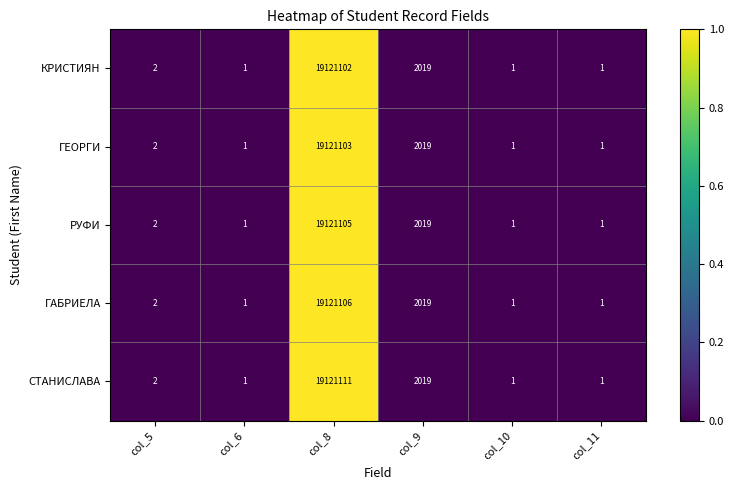

Is it true that ГАБРИЕЛА equals 787 at col_9?

False